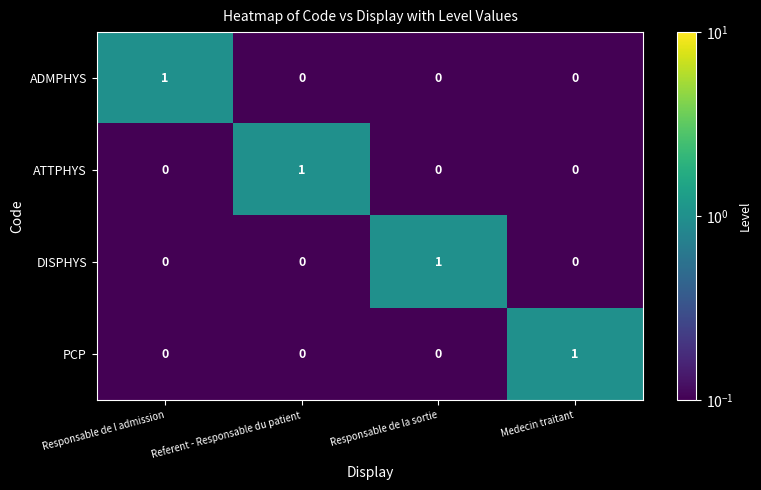

Reading right to left, what are all the values shown in this chart?

ADMPHYS: 0	0	0	1
ATTPHYS: 0	0	1	0
DISPHYS: 0	1	0	0
PCP: 1	0	0	0